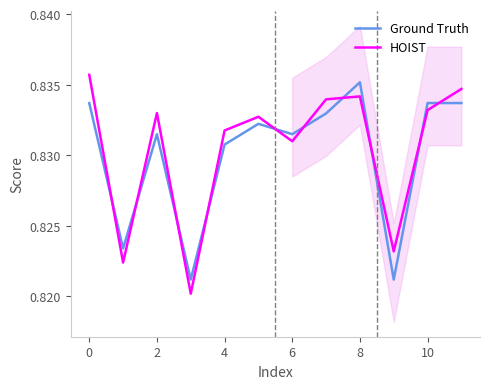

What are all the series names shown in the legend?

Ground Truth, HOIST